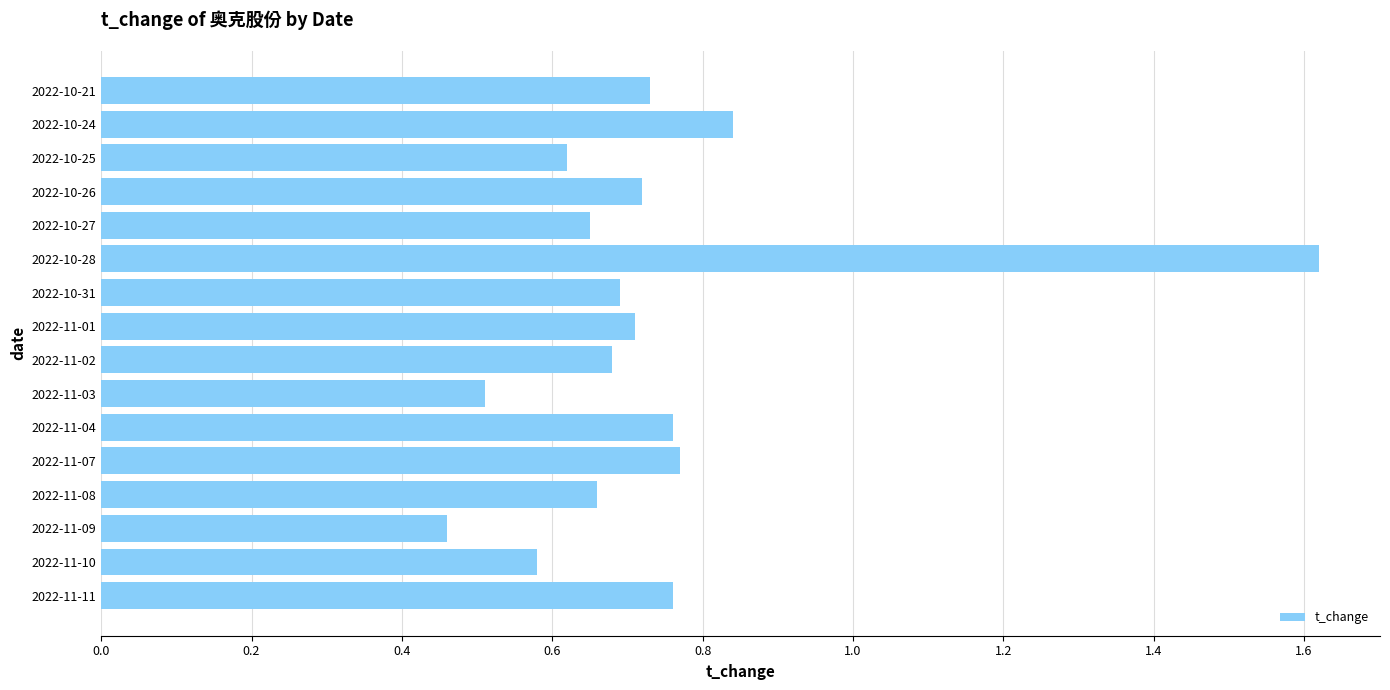

How many bars are there in total?

16